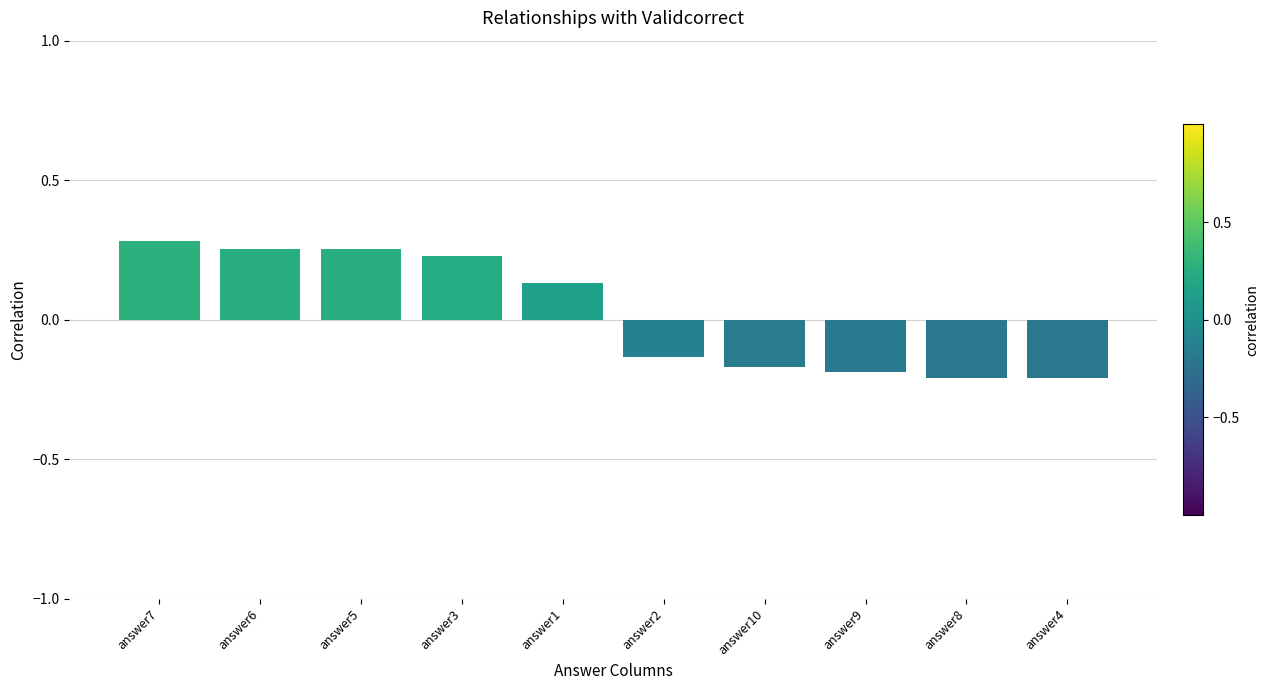

Is it true that the value at answer6 is 0.4?

False